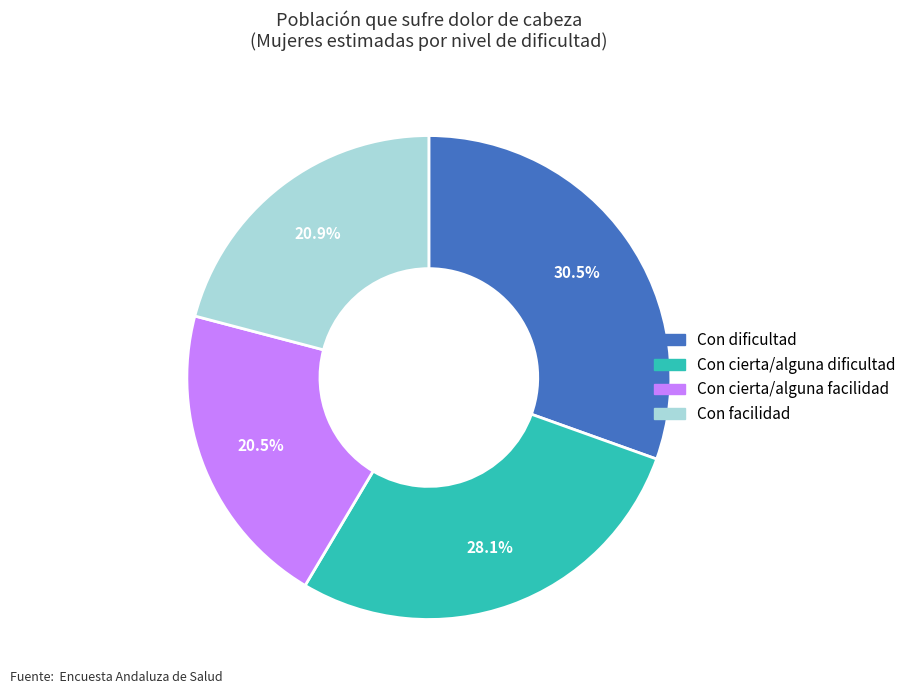

Approximately how many times larger is the value at Con cierta/alguna dificultad compared to Con facilidad?

1.3